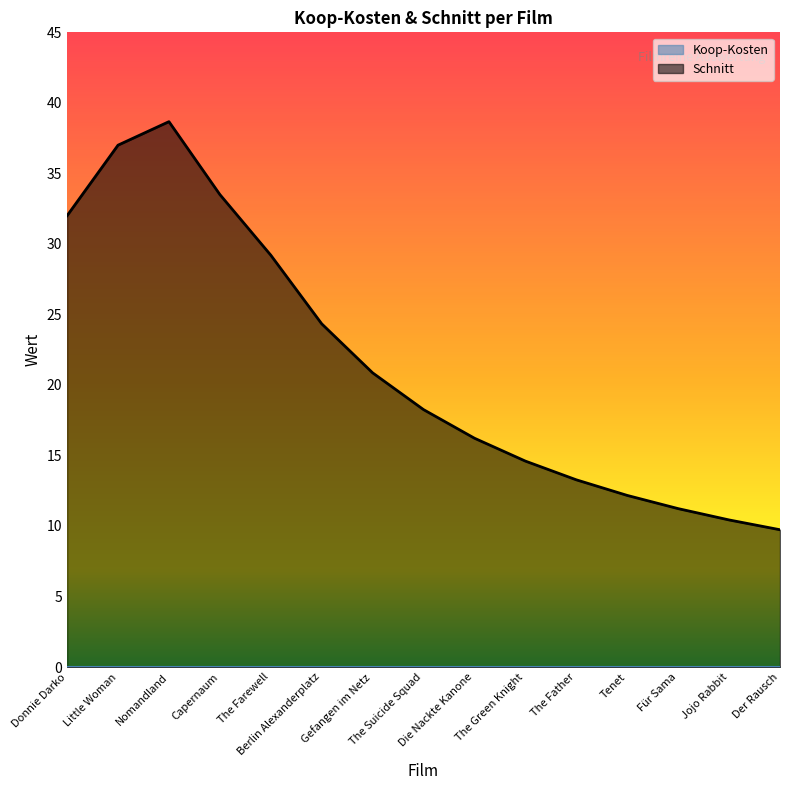

Between Nomandland and The Farewell, which is larger?

Nomandland